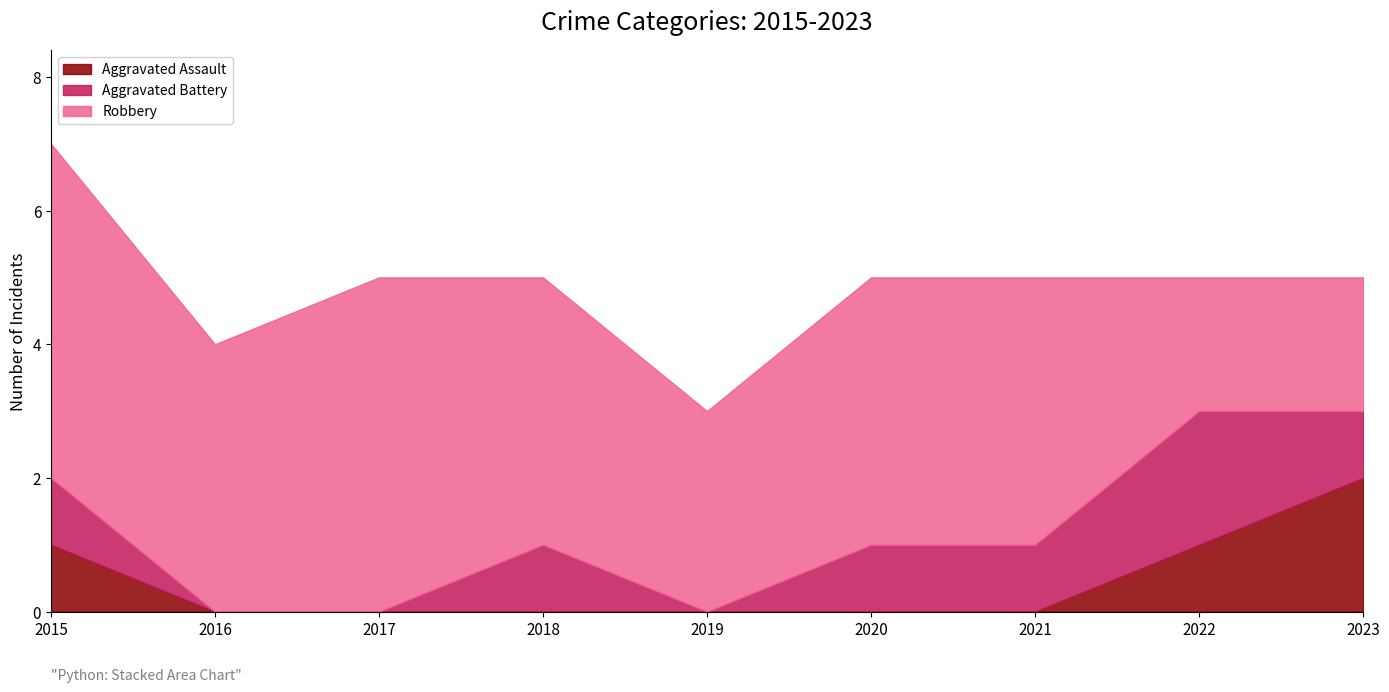

Between 2020 and 2017, which is larger?

2020